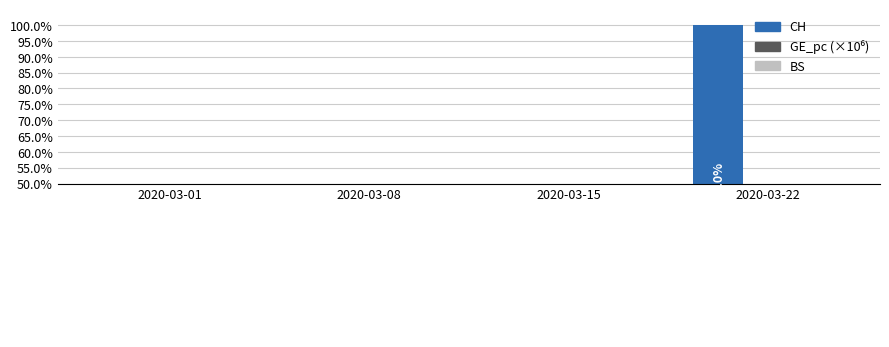

At which category is the sum across all series the highest?

2020-03-22